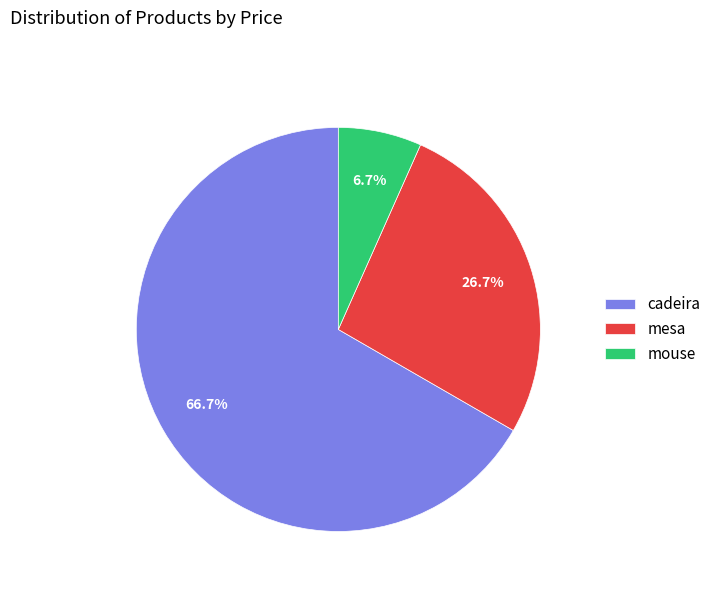

To the nearest percent, what percentage of the pie is mouse?

7%